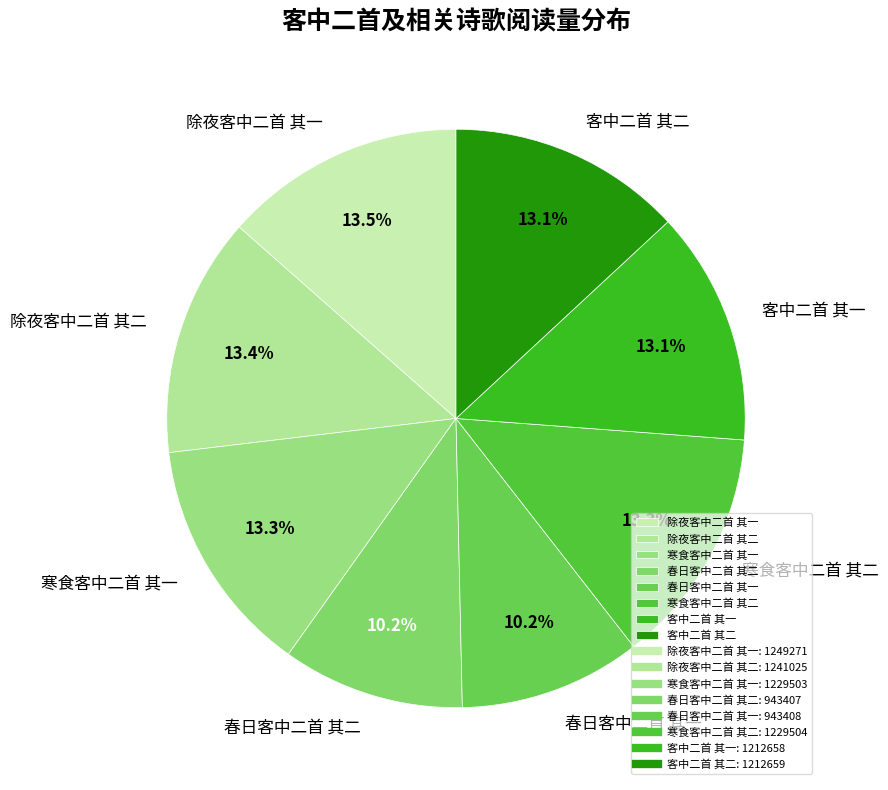

Does 寒食客中二首 其二 account for over 50% of the chart?

No